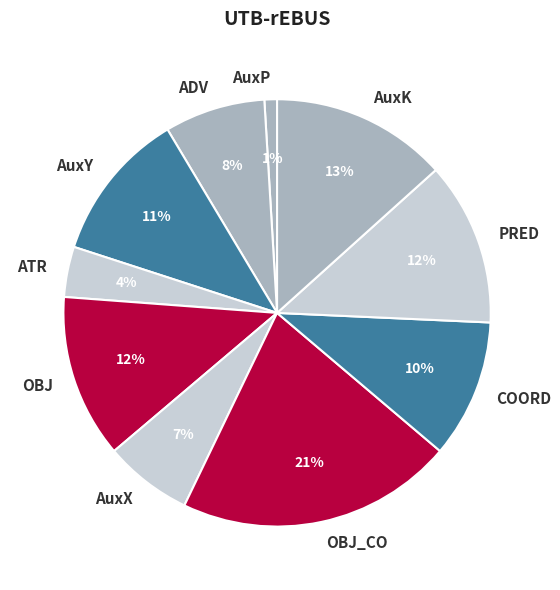

Which has a higher value, AuxY or ATR?

AuxY